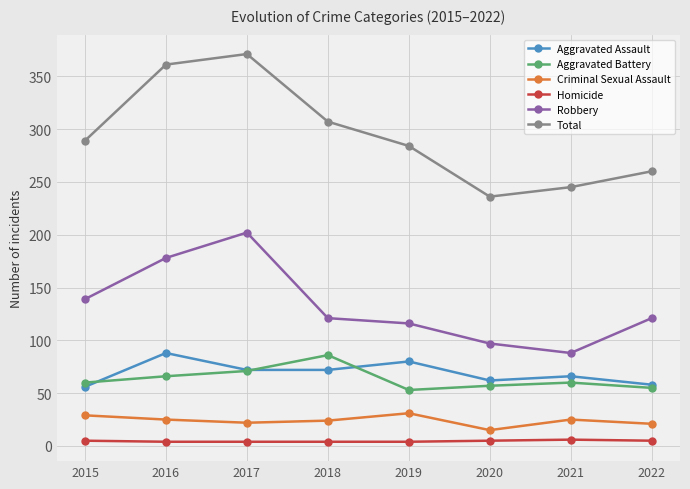

Does the chart display data point markers on the line(s)?

Yes